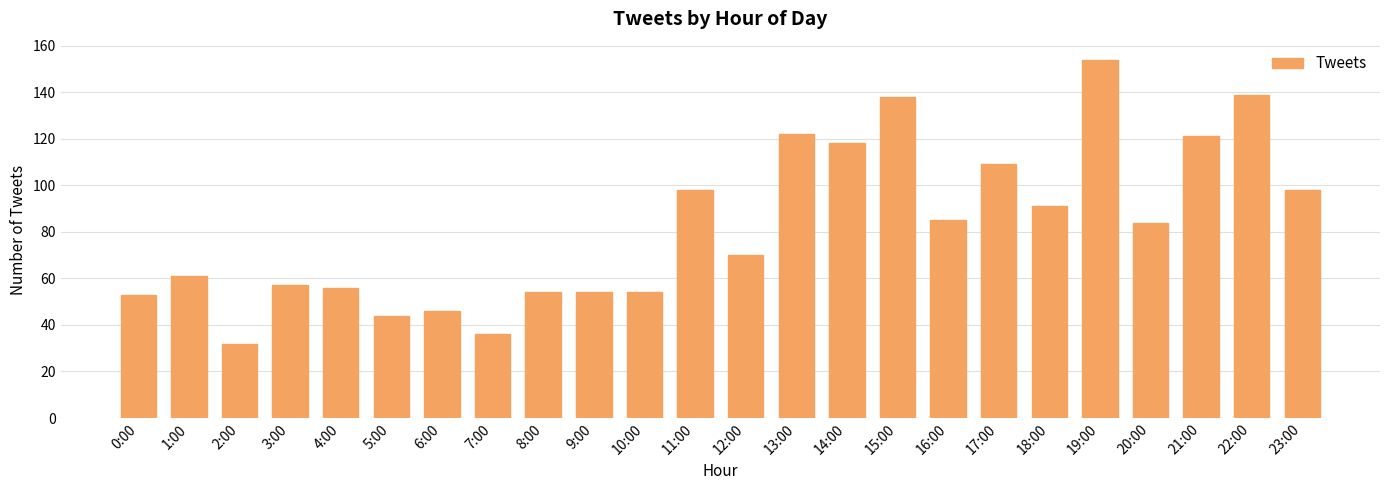

At which category does the chart reach its minimum across all series?

2:00